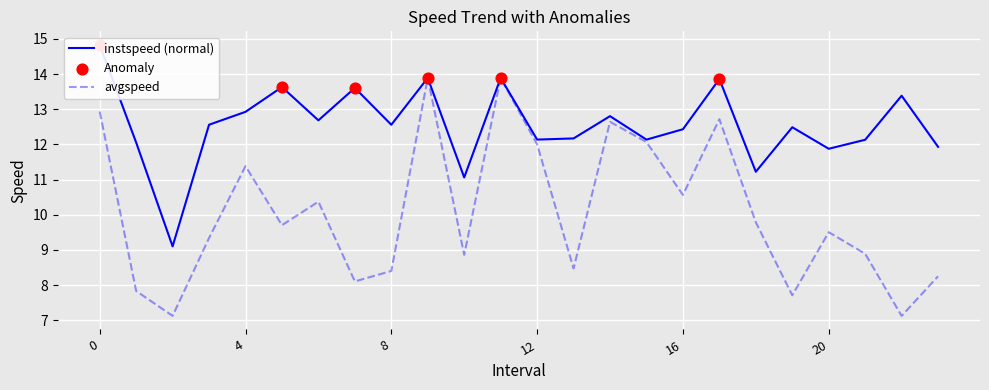

Which series has the largest total across all categories?

instspeed